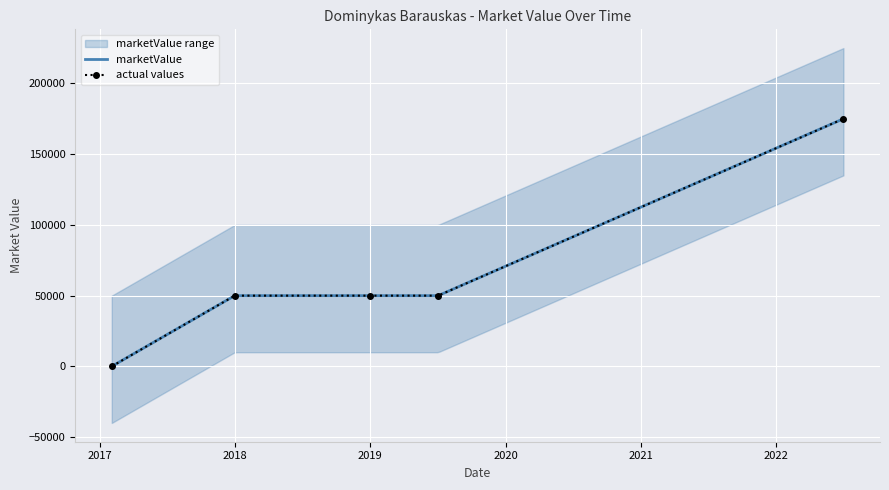

What is the maximum value shown in the chart?

175000